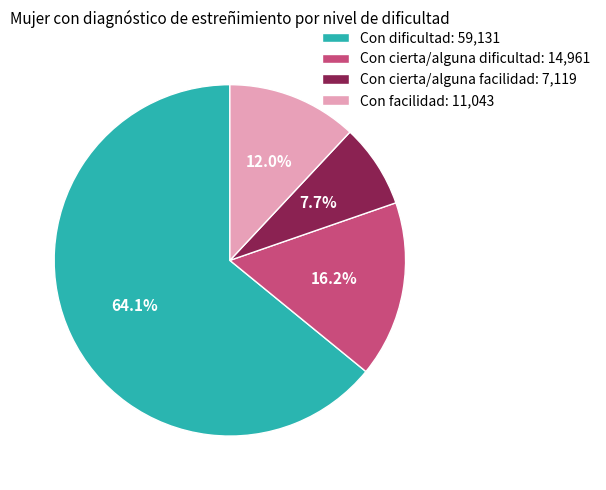

To the nearest percent, what portion does Con facilidad represent?

12%